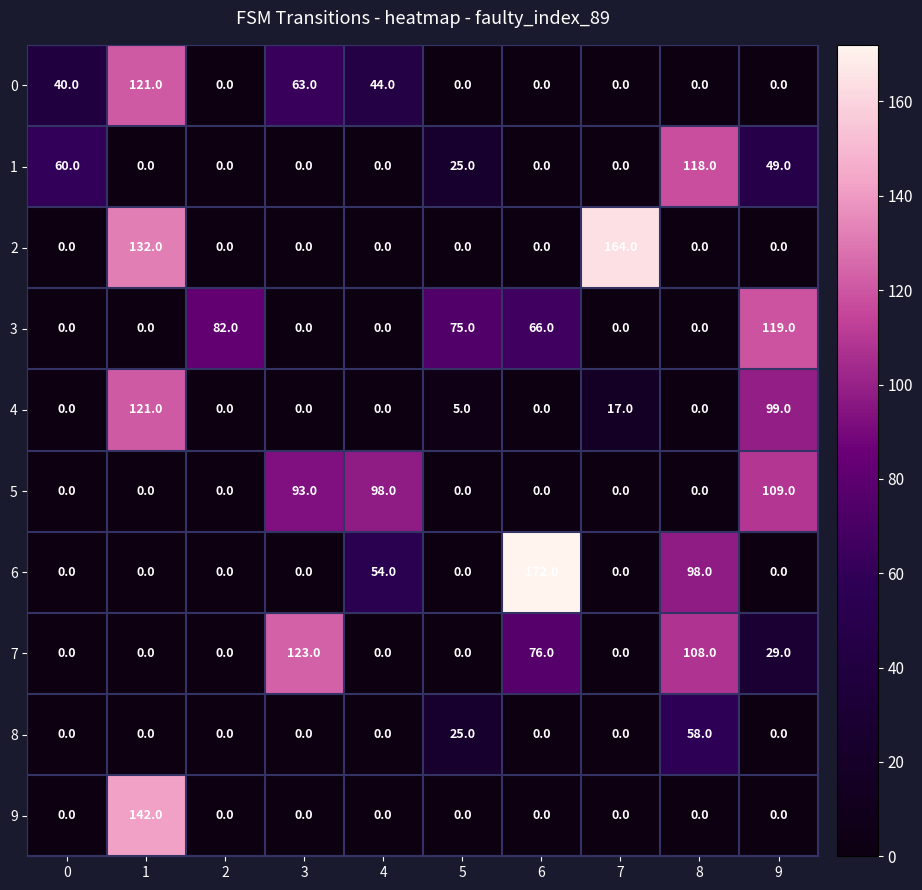

What is the maximum value shown in the chart?

172